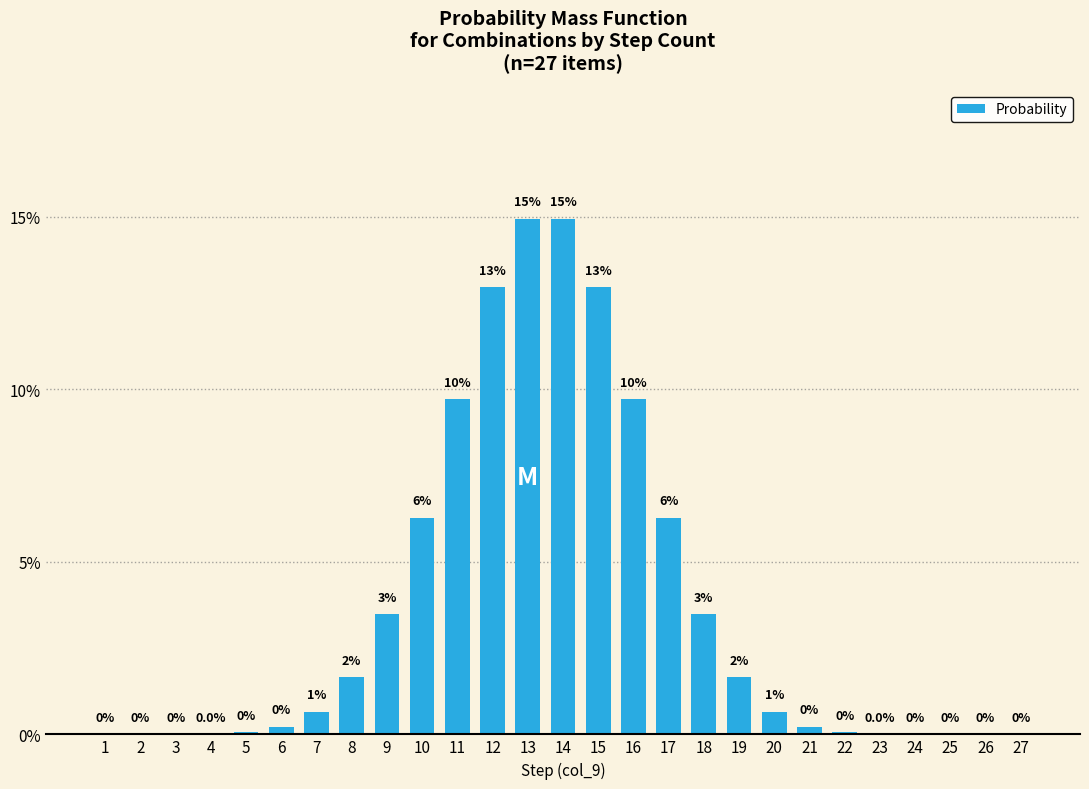

Are the bars horizontal?

No